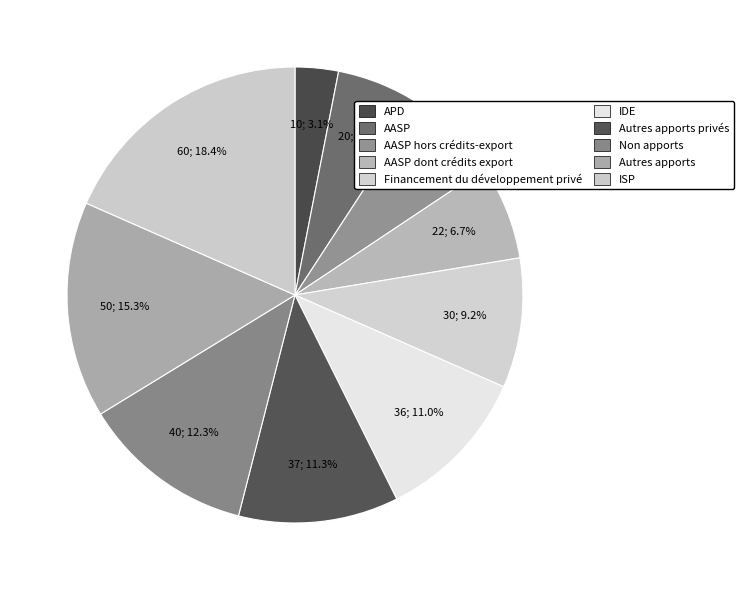

Is AASP the majority of the pie?

No